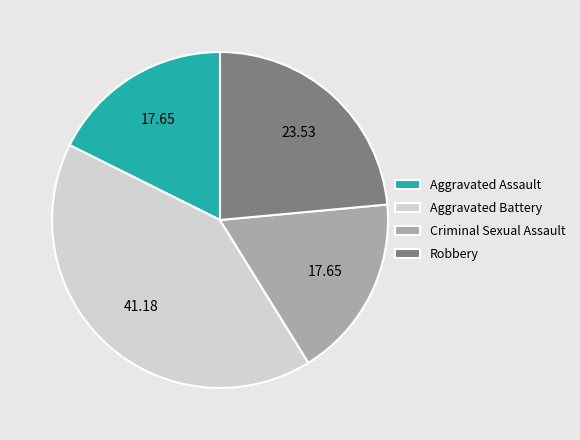

Which category has the biggest portion of the pie?

Aggravated Battery